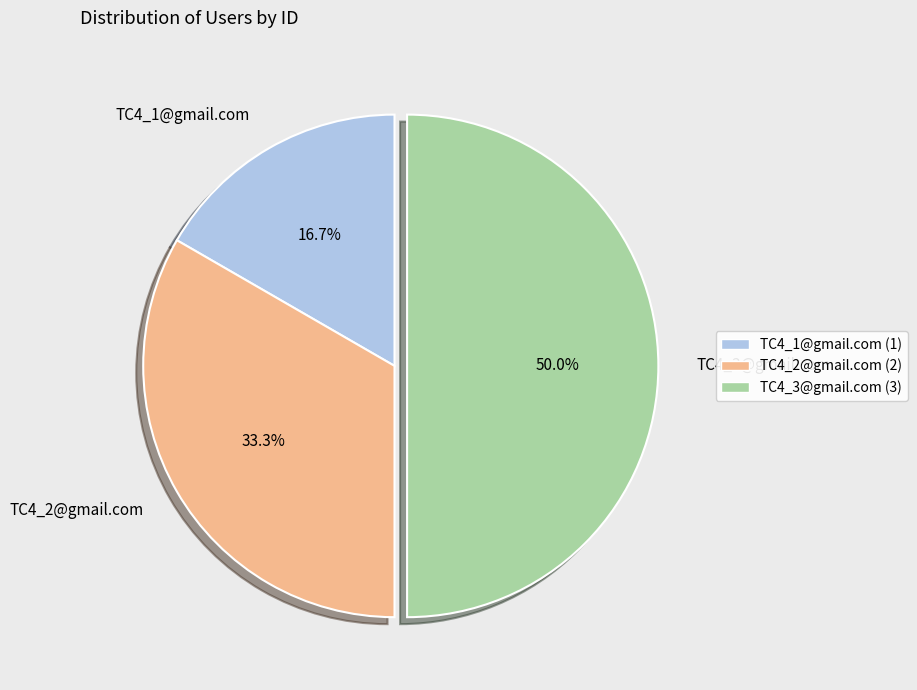

Which slice is the smallest?

TC4_1@gmail.com